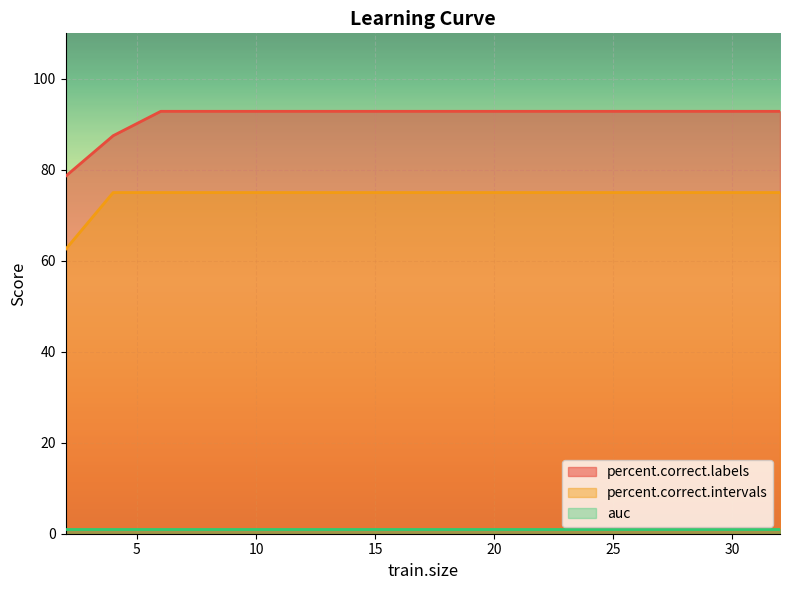

Which series has the widest spread of values?

percent.correct.labels